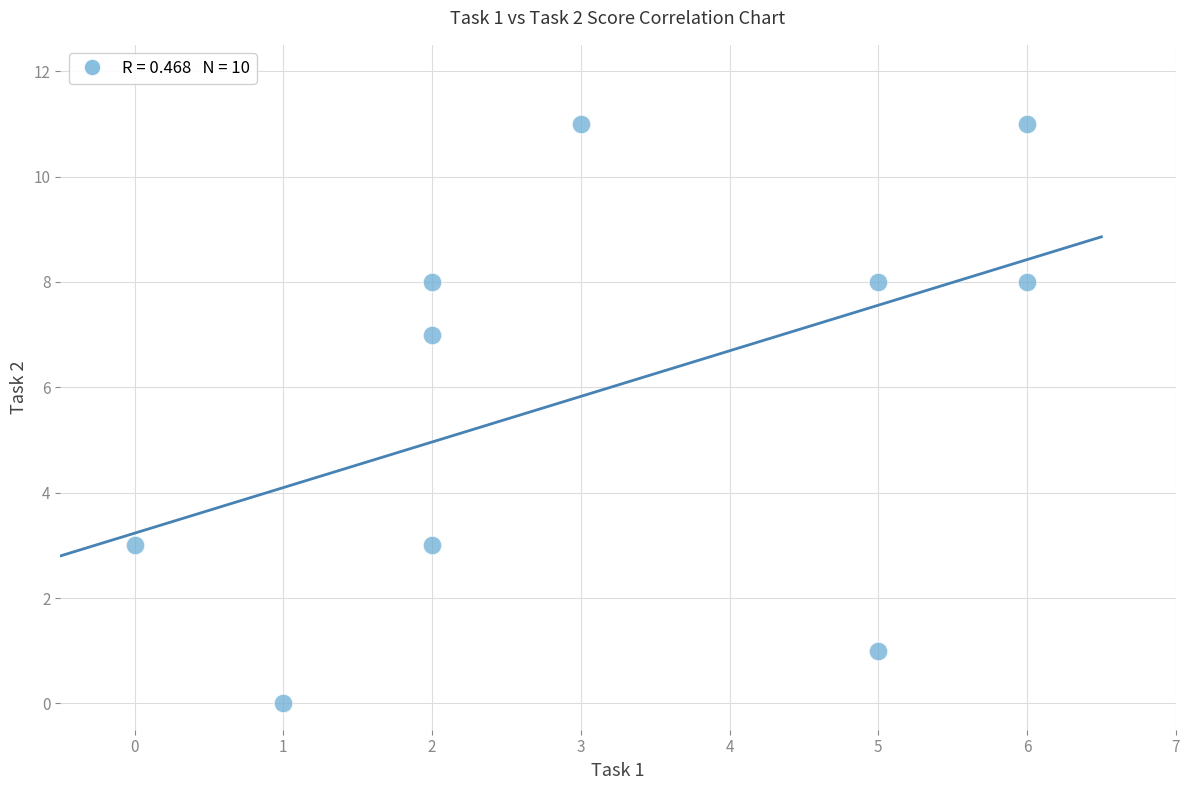

What is the average X value?

3